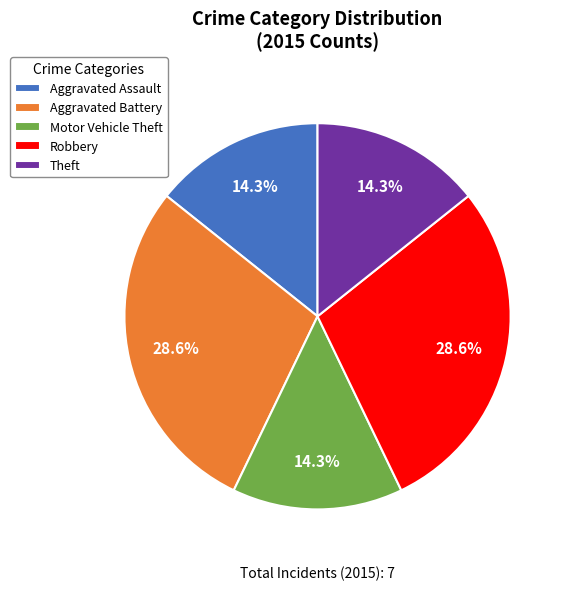

Between Robbery and Aggravated Assault, which is larger?

Robbery